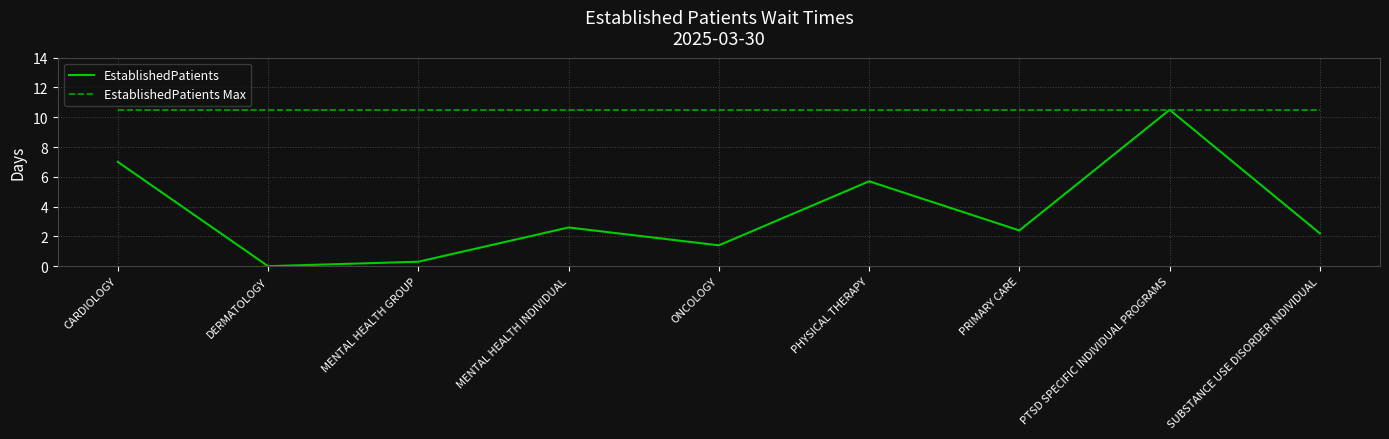

Rank the series at MENTAL HEALTH INDIVIDUAL from lowest to highest value.

EstablishedPatients, EstablishedPatients Max